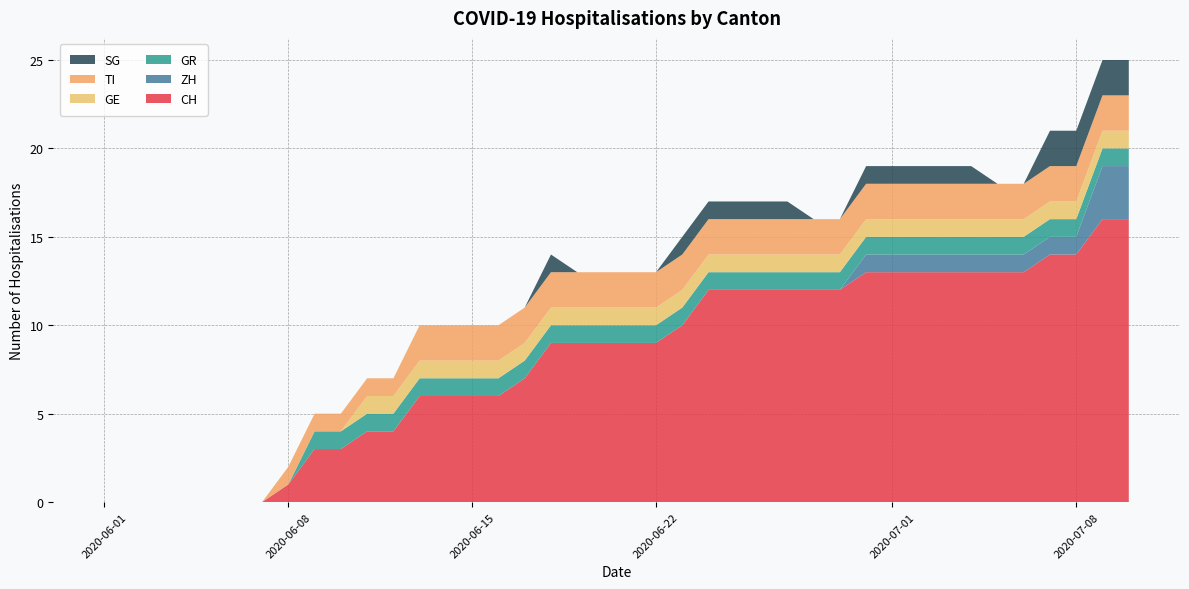

Reading right to left, what are all the values shown in this chart?

CH: 2020-07-10=16	2020-07-09=16	2020-07-08=14	2020-07-07=14	2020-07-06=13	2020-07-05=13	2020-07-04=13	2020-07-03=13	2020-07-02=13	2020-07-01=13	2020-06-30=13	2020-06-29=12	2020-06-28=12	2020-06-27=12	2020-06-26=12	2020-06-25=12	2020-06-24=12	2020-06-23=10	2020-06-22=9	2020-06-21=9	2020-06-20=9	2020-06-19=9	2020-06-18=9	2020-06-17=7	2020-06-16=6	2020-06-15=6	2020-06-14=6	2020-06-13=6	2020-06-12=4	2020-06-11=4	2020-06-10=3	2020-06-09=3	2020-06-08=1	2020-06-07=0	2020-06-06=0	2020-06-05=0	2020-06-04=0	2020-06-03=0	2020-06-02=0	2020-06-01=0
ZH: 2020-07-10=3	2020-07-09=3	2020-07-08=1	2020-07-07=1	2020-07-06=1	2020-07-05=1	2020-07-04=1	2020-07-03=1	2020-07-02=1	2020-07-01=1	2020-06-30=1	2020-06-29=0	2020-06-28=0	2020-06-27=0	2020-06-26=0	2020-06-25=0	2020-06-24=0	2020-06-23=0	2020-06-22=0	2020-06-21=0	2020-06-20=0	2020-06-19=0	2020-06-18=0	2020-06-17=0	2020-06-16=0	2020-06-15=0	2020-06-14=0	2020-06-13=0	2020-06-12=0	2020-06-11=0	2020-06-10=0	2020-06-09=0	2020-06-08=0	2020-06-07=0	2020-06-06=0	2020-06-05=0	2020-06-04=0	2020-06-03=0	2020-06-02=0	2020-06-01=0
GR: 2020-07-10=1	2020-07-09=1	2020-07-08=1	2020-07-07=1	2020-07-06=1	2020-07-05=1	2020-07-04=1	2020-07-03=1	2020-07-02=1	2020-07-01=1	2020-06-30=1	2020-06-29=1	2020-06-28=1	2020-06-27=1	2020-06-26=1	2020-06-25=1	2020-06-24=1	2020-06-23=1	2020-06-22=1	2020-06-21=1	2020-06-20=1	2020-06-19=1	2020-06-18=1	2020-06-17=1	2020-06-16=1	2020-06-15=1	2020-06-14=1	2020-06-13=1	2020-06-12=1	2020-06-11=1	2020-06-10=1	2020-06-09=1	2020-06-08=0	2020-06-07=0	2020-06-06=0	2020-06-05=0	2020-06-04=0	2020-06-03=0	2020-06-02=0	2020-06-01=0
GE: 2020-07-10=1	2020-07-09=1	2020-07-08=1	2020-07-07=1	2020-07-06=1	2020-07-05=1	2020-07-04=1	2020-07-03=1	2020-07-02=1	2020-07-01=1	2020-06-30=1	2020-06-29=1	2020-06-28=1	2020-06-27=1	2020-06-26=1	2020-06-25=1	2020-06-24=1	2020-06-23=1	2020-06-22=1	2020-06-21=1	2020-06-20=1	2020-06-19=1	2020-06-18=1	2020-06-17=1	2020-06-16=1	2020-06-15=1	2020-06-14=1	2020-06-13=1	2020-06-12=1	2020-06-11=1	2020-06-10=0	2020-06-09=0	2020-06-08=0	2020-06-07=0	2020-06-06=0	2020-06-05=0	2020-06-04=0	2020-06-03=0	2020-06-02=0	2020-06-01=0
TI: 2020-07-10=2	2020-07-09=2	2020-07-08=2	2020-07-07=2	2020-07-06=2	2020-07-05=2	2020-07-04=2	2020-07-03=2	2020-07-02=2	2020-07-01=2	2020-06-30=2	2020-06-29=2	2020-06-28=2	2020-06-27=2	2020-06-26=2	2020-06-25=2	2020-06-24=2	2020-06-23=2	2020-06-22=2	2020-06-21=2	2020-06-20=2	2020-06-19=2	2020-06-18=2	2020-06-17=2	2020-06-16=2	2020-06-15=2	2020-06-14=2	2020-06-13=2	2020-06-12=1	2020-06-11=1	2020-06-10=1	2020-06-09=1	2020-06-08=1	2020-06-07=0	2020-06-06=0	2020-06-05=0	2020-06-04=0	2020-06-03=0	2020-06-02=0	2020-06-01=0
SG: 2020-07-10=2	2020-07-09=2	2020-07-08=2	2020-07-07=2	2020-07-06=0	2020-07-05=0	2020-07-04=1	2020-07-03=1	2020-07-02=1	2020-07-01=1	2020-06-30=1	2020-06-29=0	2020-06-28=0	2020-06-27=1	2020-06-26=1	2020-06-25=1	2020-06-24=1	2020-06-23=1	2020-06-22=0	2020-06-21=0	2020-06-20=0	2020-06-19=0	2020-06-18=1	2020-06-17=0	2020-06-16=0	2020-06-15=0	2020-06-14=0	2020-06-13=0	2020-06-12=0	2020-06-11=0	2020-06-10=0	2020-06-09=0	2020-06-08=0	2020-06-07=0	2020-06-06=0	2020-06-05=0	2020-06-04=0	2020-06-03=0	2020-06-02=0	2020-06-01=0